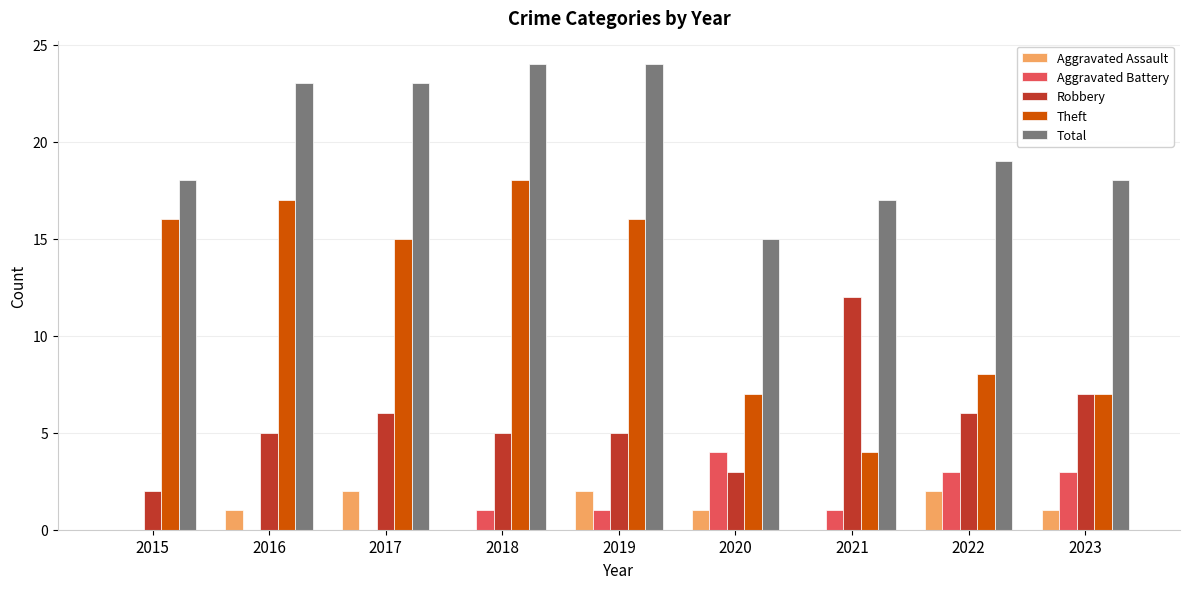

The Total series shows 16 at 2017. True or false?

False